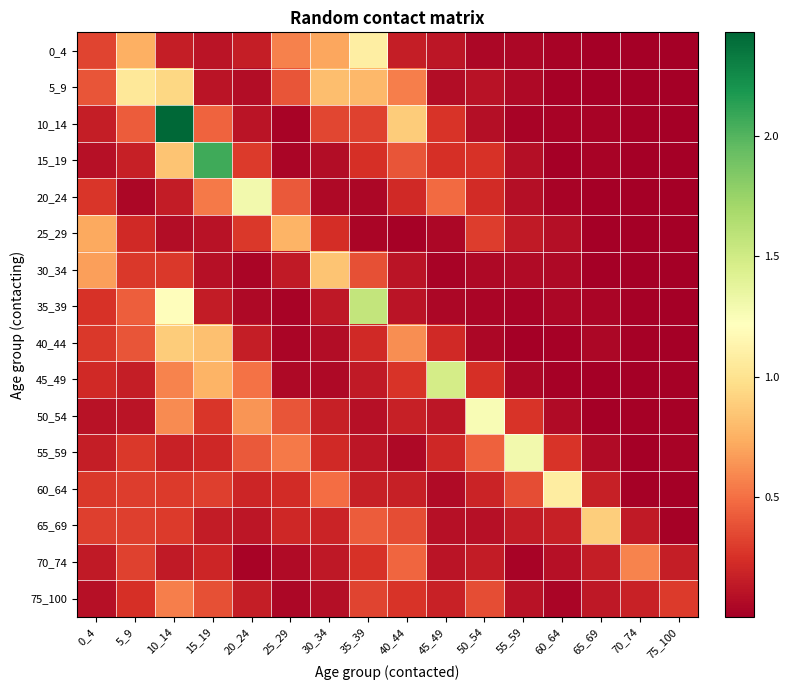

Reading left to right, list all the values displayed in this chart.

0_4: 0_4=0.3	5_9=0.7	10_14=0.2	15_19=0.1	20_24=0.2	25_29=0.6	30_34=0.7	35_39=1.1	40_44=0.2	45_49=0.1	50_54=0.0	55_59=0.0	60_64=0.0	65_69=0.0	70_74=0.0	75_100=0.0
5_9: 0_4=0.4	5_9=1.0	10_14=0.9	15_19=0.1	20_24=0.1	25_29=0.4	30_34=0.8	35_39=0.8	40_44=0.6	45_49=0.1	50_54=0.1	55_59=0.1	60_64=0.0	65_69=0.0	70_74=0.0	75_100=0.0
10_14: 0_4=0.2	5_9=0.4	10_14=2.4	15_19=0.5	20_24=0.1	25_29=0.0	30_34=0.3	35_39=0.3	40_44=0.9	45_49=0.3	50_54=0.1	55_59=0.0	60_64=0.0	65_69=0.0	70_74=0.0	75_100=0.0
15_19: 0_4=0.1	5_9=0.2	10_14=0.8	15_19=2.1	20_24=0.3	25_29=0.0	30_34=0.1	35_39=0.2	40_44=0.4	45_49=0.2	50_54=0.3	55_59=0.1	60_64=0.0	65_69=0.0	70_74=0.0	75_100=0.0
20_24: 0_4=0.3	5_9=0.0	10_14=0.2	15_19=0.5	20_24=1.3	25_29=0.4	30_34=0.0	35_39=0.0	40_44=0.2	45_49=0.5	50_54=0.2	55_59=0.1	60_64=0.0	65_69=0.0	70_74=0.0	75_100=0.0
25_29: 0_4=0.7	5_9=0.2	10_14=0.1	15_19=0.1	20_24=0.3	25_29=0.8	30_34=0.2	35_39=0.0	40_44=0.0	45_49=0.0	50_54=0.3	55_59=0.1	60_64=0.1	65_69=0.0	70_74=0.0	75_100=0.0
30_34: 0_4=0.7	5_9=0.3	10_14=0.3	15_19=0.1	20_24=0.0	25_29=0.1	30_34=0.8	35_39=0.4	40_44=0.1	45_49=0.0	50_54=0.0	55_59=0.1	60_64=0.1	65_69=0.0	70_74=0.0	75_100=0.0
35_39: 0_4=0.2	5_9=0.4	10_14=1.2	15_19=0.1	20_24=0.1	25_29=0.0	30_34=0.1	35_39=1.6	40_44=0.1	45_49=0.0	50_54=0.0	55_59=0.0	60_64=0.0	65_69=0.0	70_74=0.0	75_100=0.0
40_44: 0_4=0.3	5_9=0.4	10_14=0.9	15_19=0.8	20_24=0.2	25_29=0.0	30_34=0.1	35_39=0.2	40_44=0.6	45_49=0.2	50_54=0.0	55_59=0.0	60_64=0.0	65_69=0.0	70_74=0.0	75_100=0.0
45_49: 0_4=0.2	5_9=0.2	10_14=0.6	15_19=0.8	20_24=0.5	25_29=0.1	30_34=0.1	35_39=0.1	40_44=0.3	45_49=1.5	50_54=0.2	55_59=0.0	60_64=0.0	65_69=0.0	70_74=0.0	75_100=0.0
50_54: 0_4=0.1	5_9=0.1	10_14=0.6	15_19=0.3	20_24=0.6	25_29=0.4	30_34=0.2	35_39=0.1	40_44=0.2	45_49=0.1	50_54=1.3	55_59=0.3	60_64=0.1	65_69=0.0	70_74=0.0	75_100=0.0
55_59: 0_4=0.2	5_9=0.3	10_14=0.2	15_19=0.2	20_24=0.4	25_29=0.5	30_34=0.2	35_39=0.1	40_44=0.1	45_49=0.2	50_54=0.4	55_59=1.3	60_64=0.3	65_69=0.1	70_74=0.0	75_100=0.0
60_64: 0_4=0.3	5_9=0.3	10_14=0.3	15_19=0.3	20_24=0.2	25_29=0.2	30_34=0.5	35_39=0.2	40_44=0.2	45_49=0.1	50_54=0.2	55_59=0.4	60_64=1.1	65_69=0.2	70_74=0.0	75_100=0.0
65_69: 0_4=0.3	5_9=0.3	10_14=0.3	15_19=0.1	20_24=0.1	25_29=0.2	30_34=0.2	35_39=0.4	40_44=0.4	45_49=0.1	50_54=0.1	55_59=0.1	60_64=0.2	65_69=0.9	70_74=0.1	75_100=0.0
70_74: 0_4=0.1	5_9=0.3	10_14=0.1	15_19=0.2	20_24=0.0	25_29=0.1	30_34=0.1	35_39=0.3	40_44=0.5	45_49=0.1	50_54=0.2	55_59=0.0	60_64=0.1	65_69=0.2	70_74=0.6	75_100=0.2
75_100: 0_4=0.1	5_9=0.2	10_14=0.6	15_19=0.4	20_24=0.2	25_29=0.0	30_34=0.1	35_39=0.3	40_44=0.3	45_49=0.2	50_54=0.4	55_59=0.1	60_64=0.0	65_69=0.1	70_74=0.2	75_100=0.3